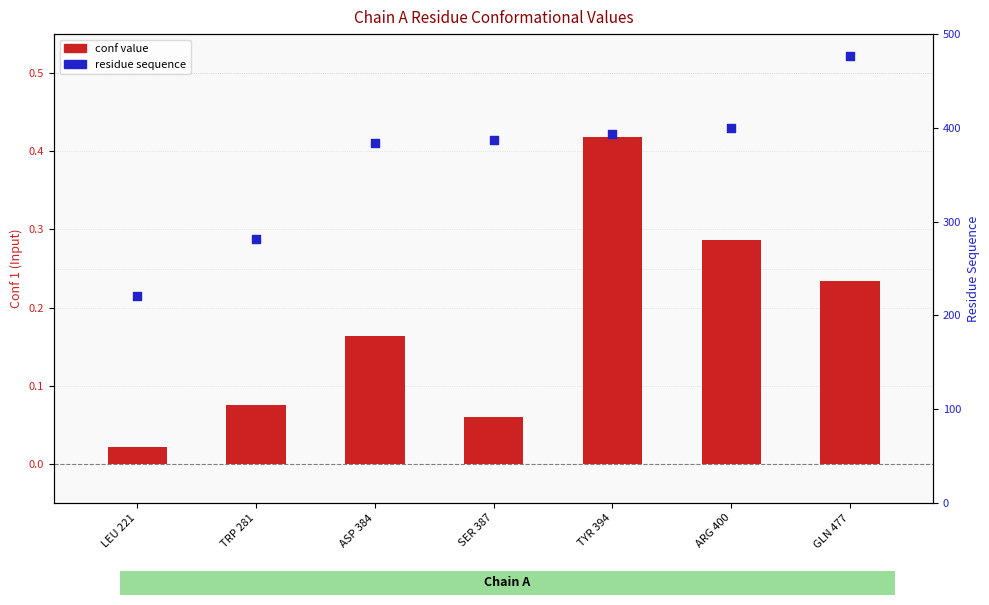

What are all the series names shown in the legend?

conf value, residue sequence